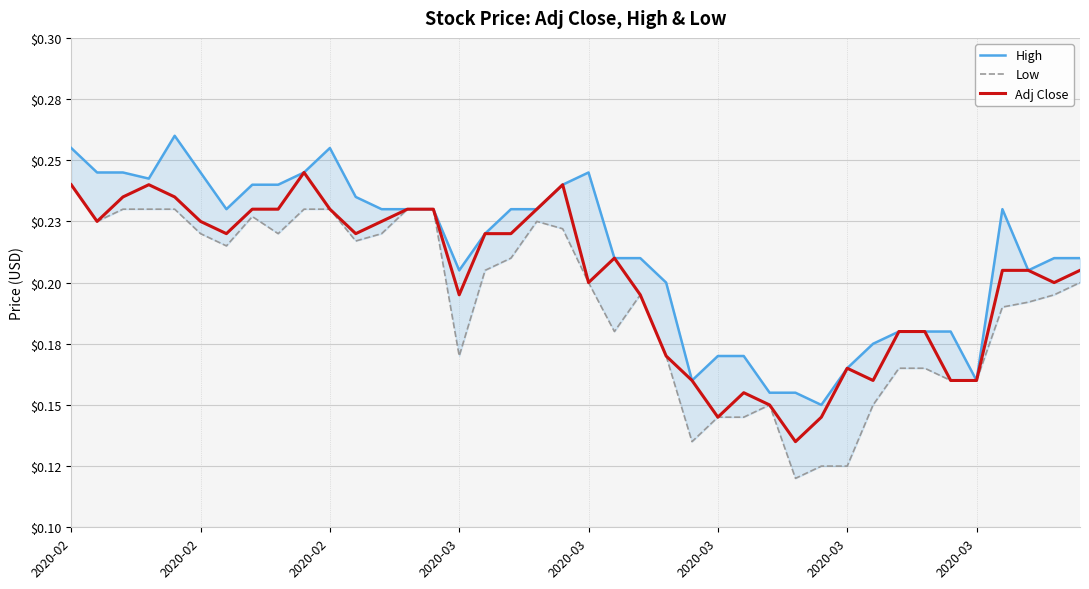

Rank the series at 38 from highest to lowest value.

High, Adj Close, Low